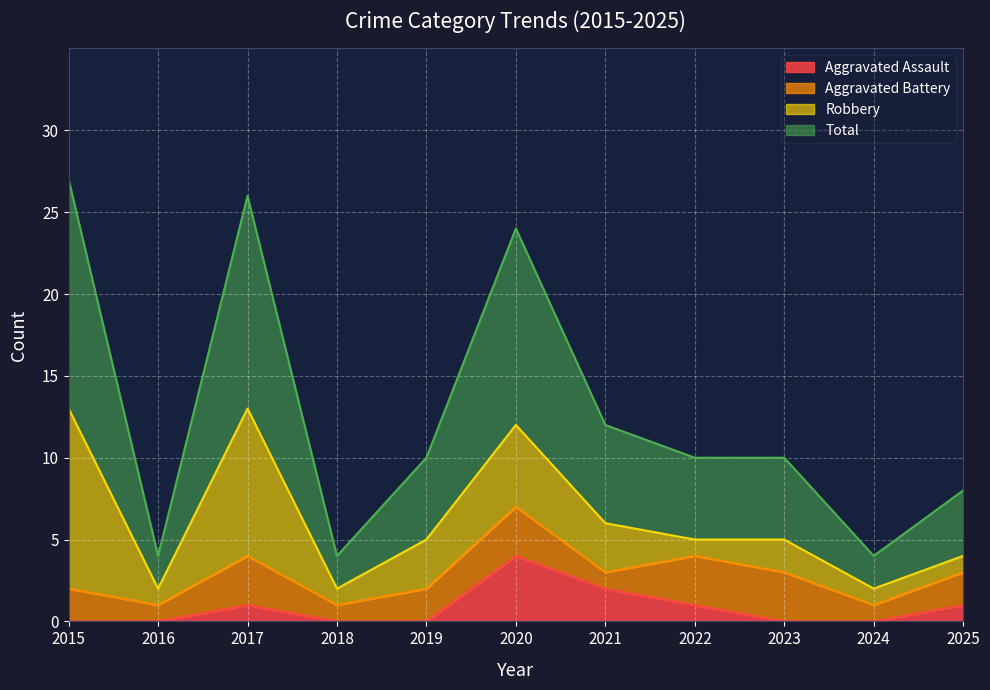

True or false: Aggravated Assault and Total cross at least once.

False